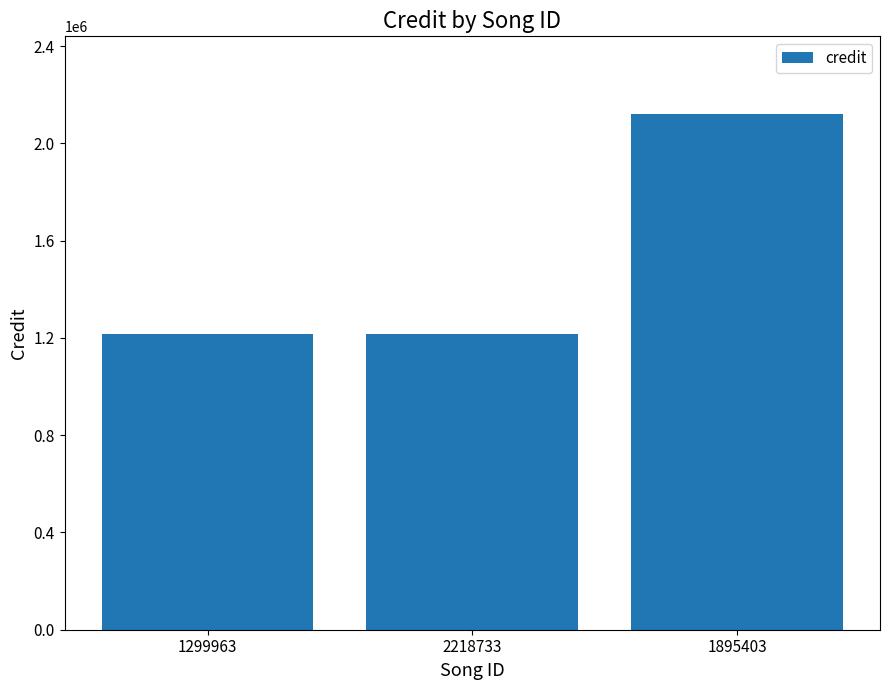

What is the change in value from 2218733 to 1895403?

+905987